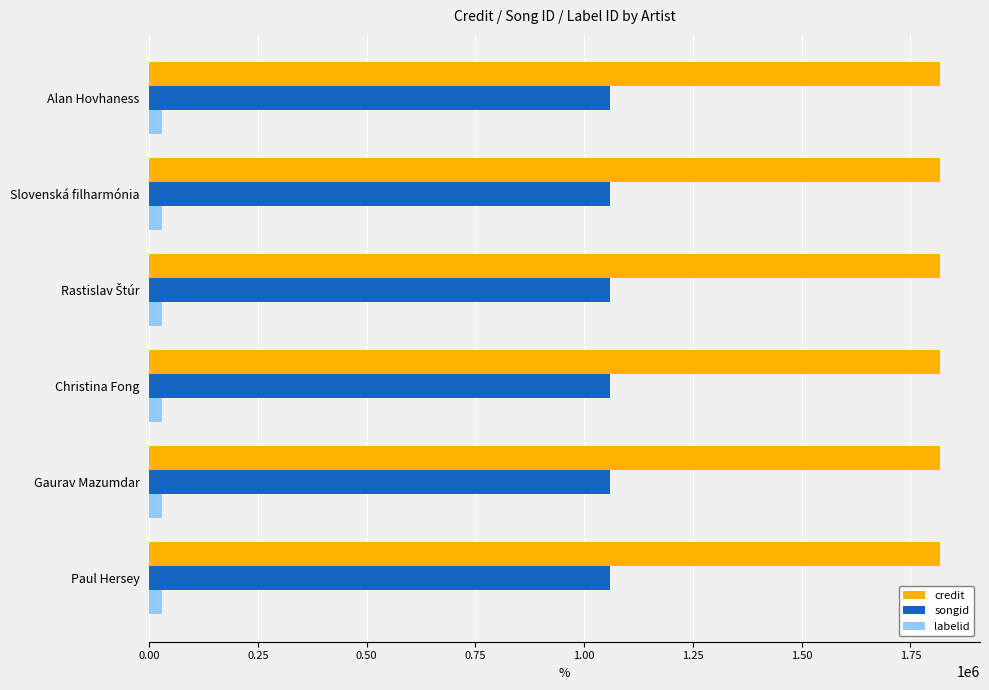

Is it true that credit equals 1818988 at Christina Fong?

True